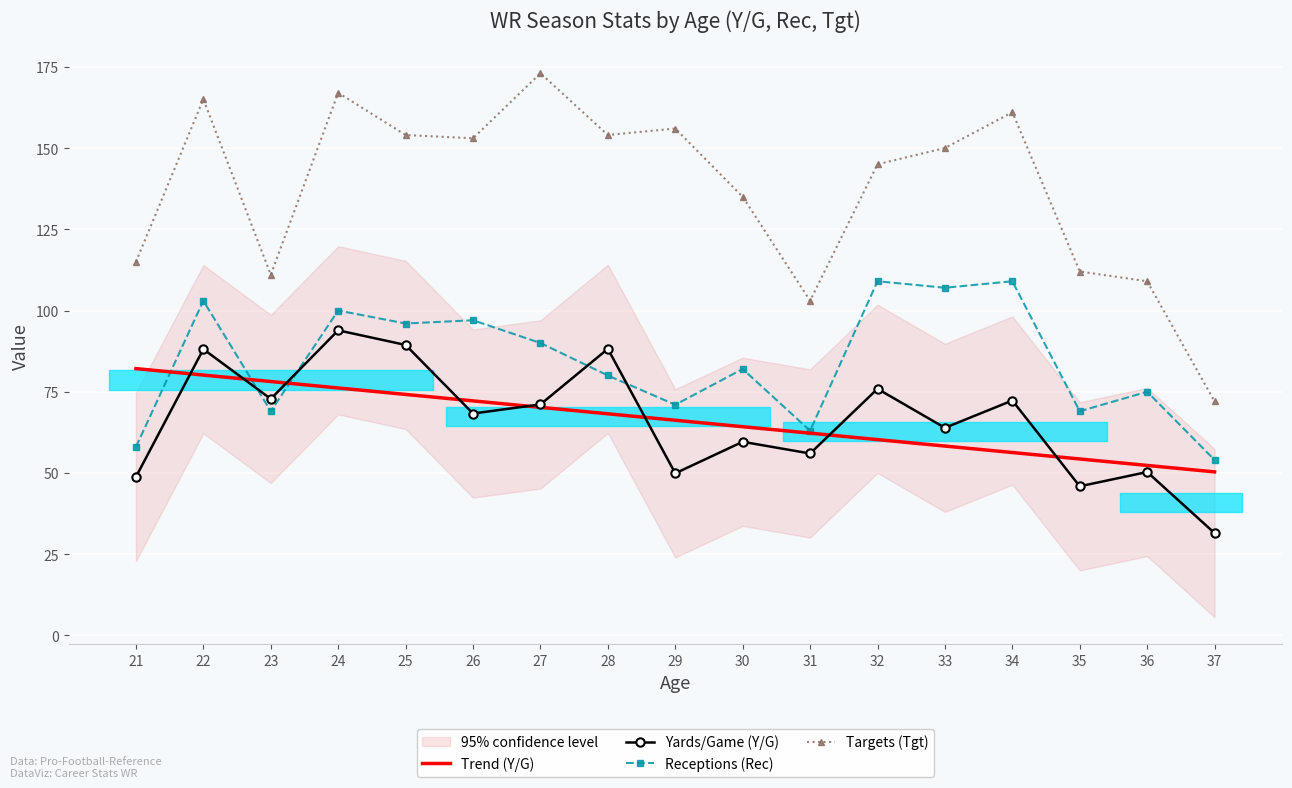

What is the difference between the maximum and minimum values in the Yards/Game (Y/G) series?

62.4